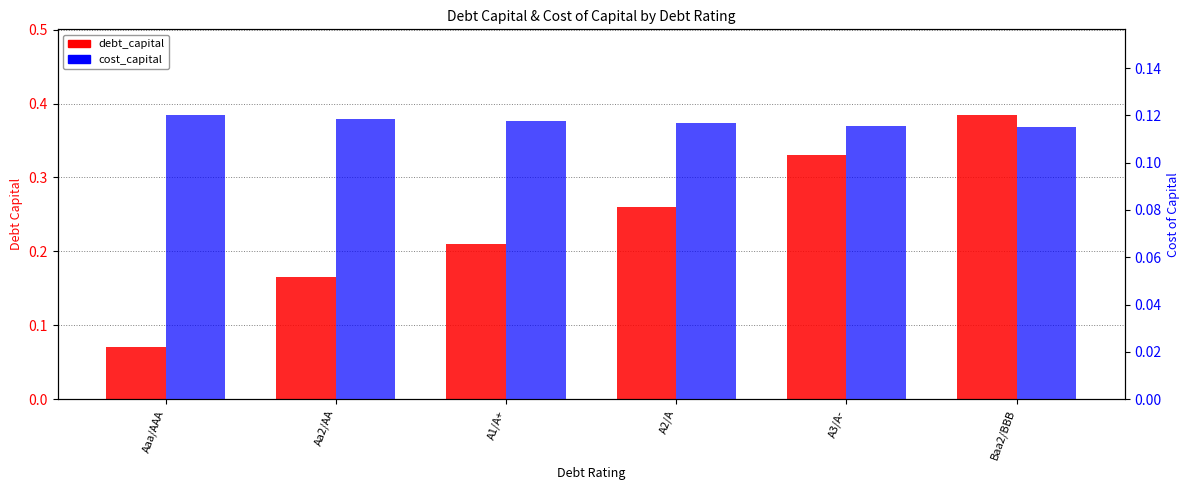

The debt_capital series shows 0.2 at Aa2/AA. True or false?

True